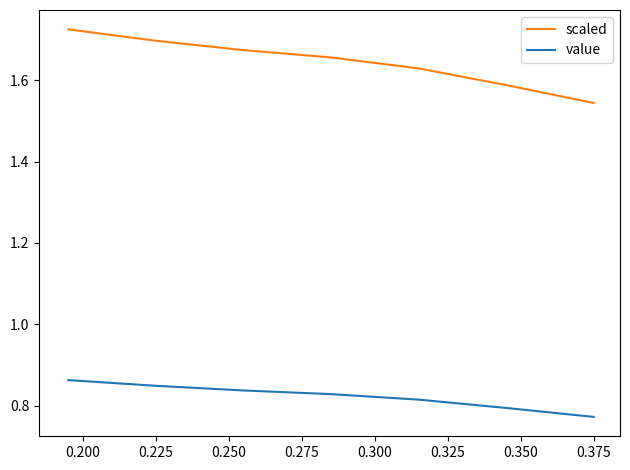

How many lines are shown in the chart?

2